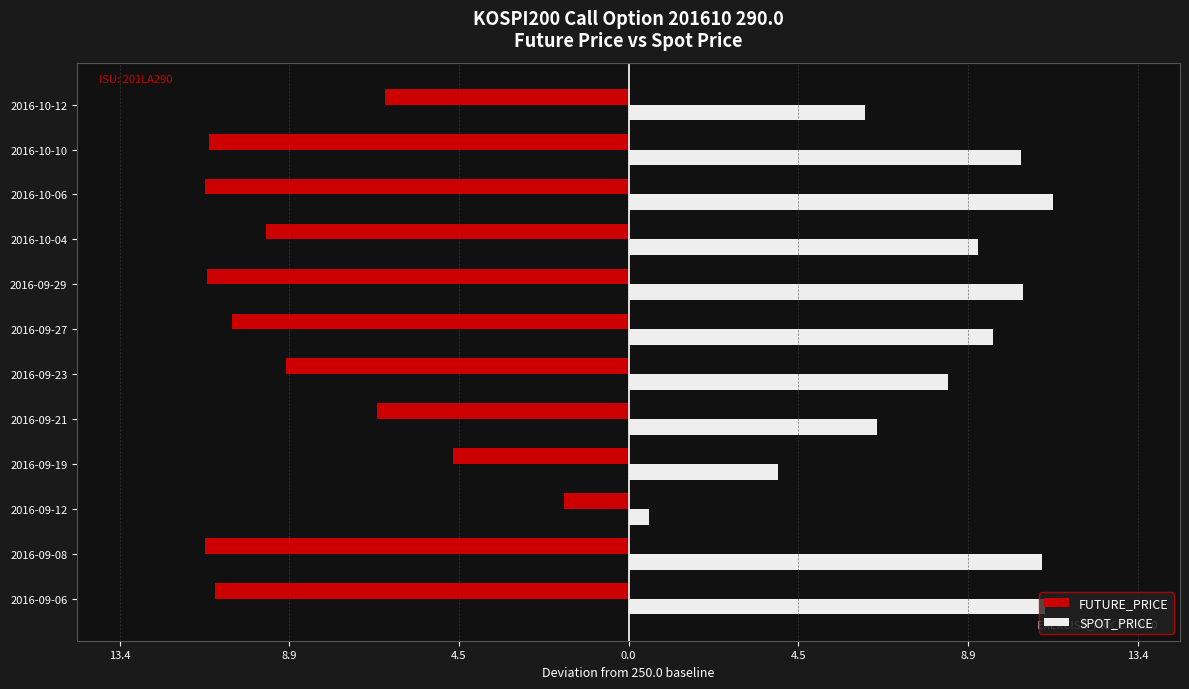

What are all the series names shown in the legend?

FUTURE_PRICE, SPOT_PRICE